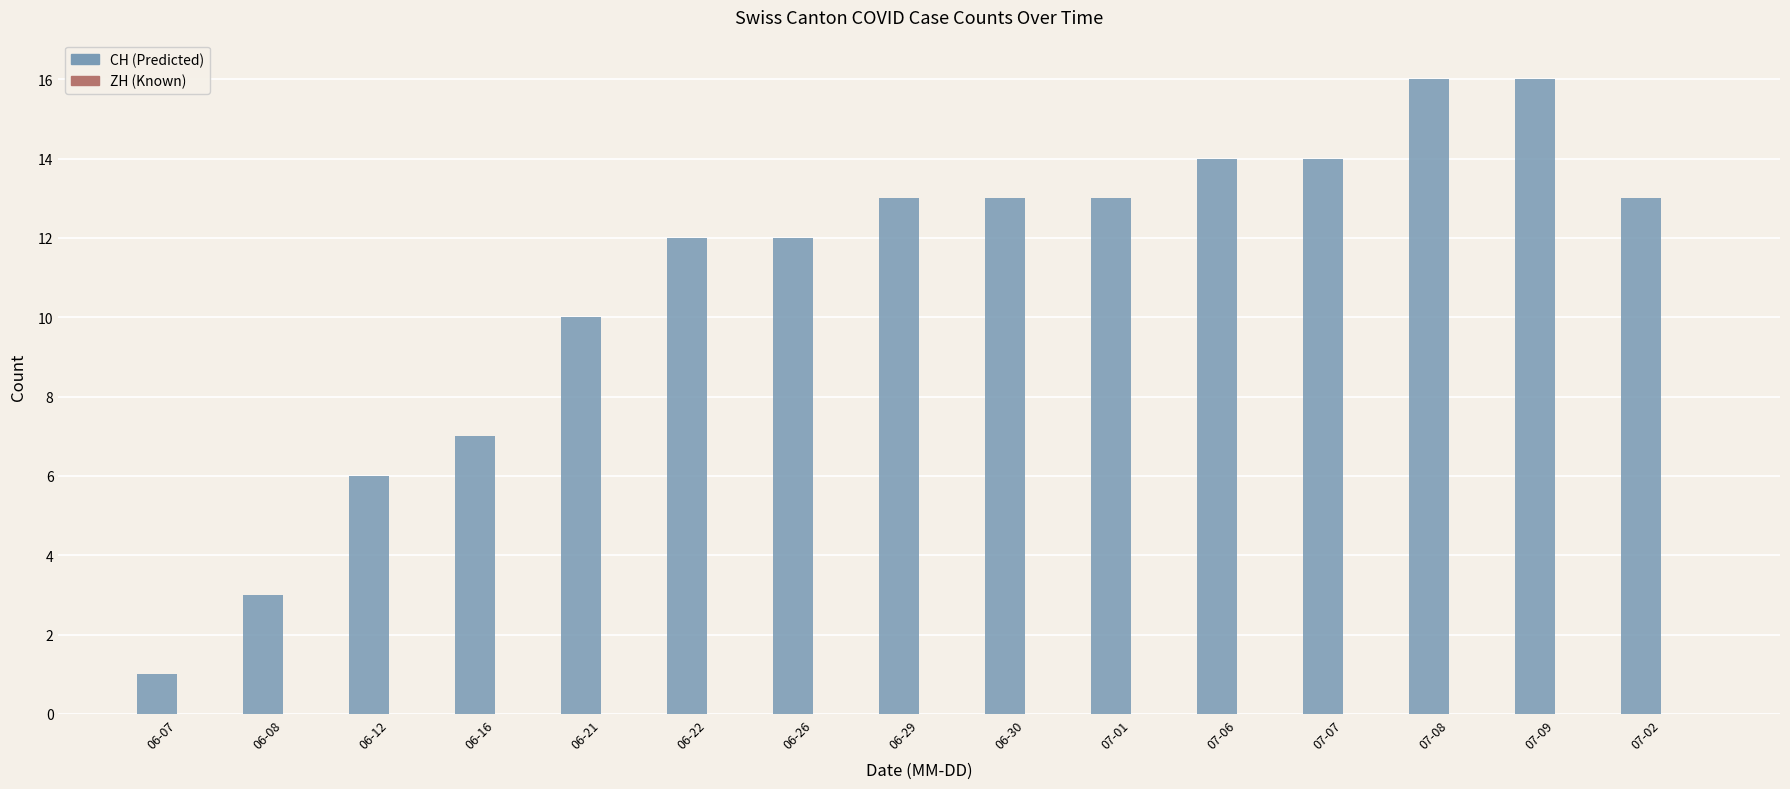

What is the sum of all values?

163